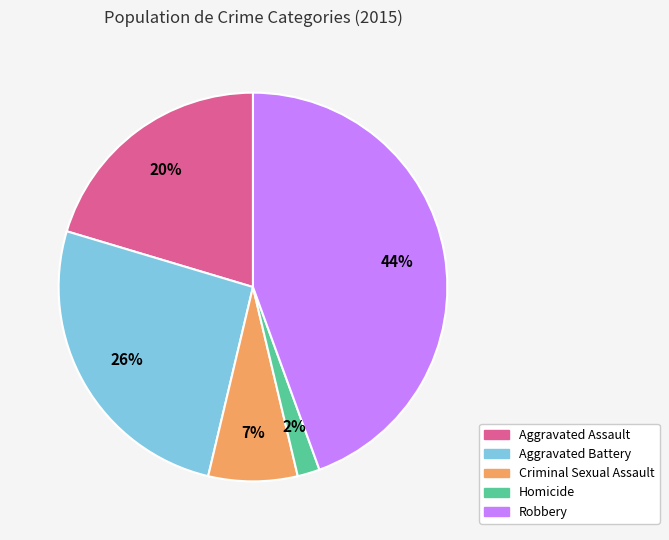

Rank the categories by value from lowest to highest.

Homicide, Criminal Sexual Assault, Aggravated Assault, Aggravated Battery, Robbery